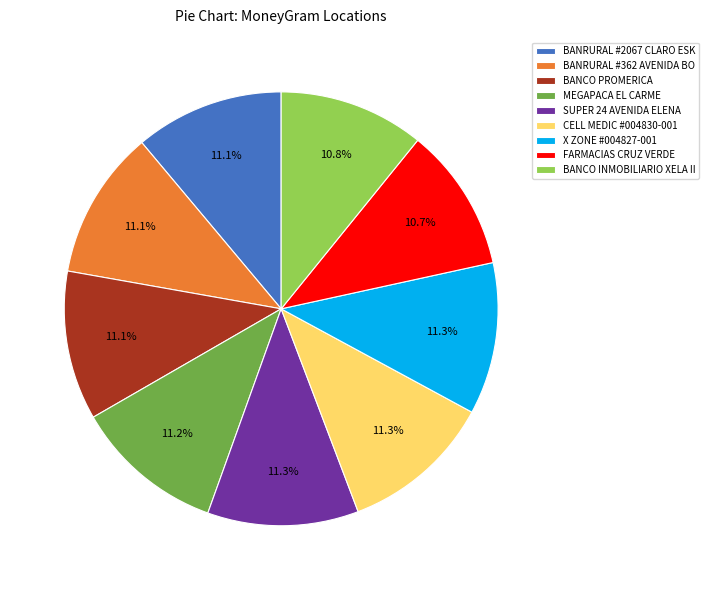

Count the number of slices in the pie.

9